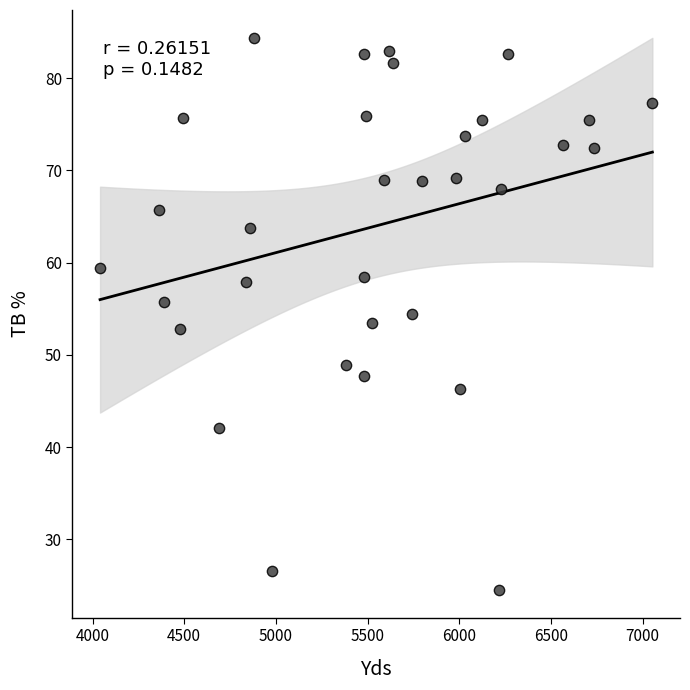

What is the range of Y values (max minus min)?

59.9